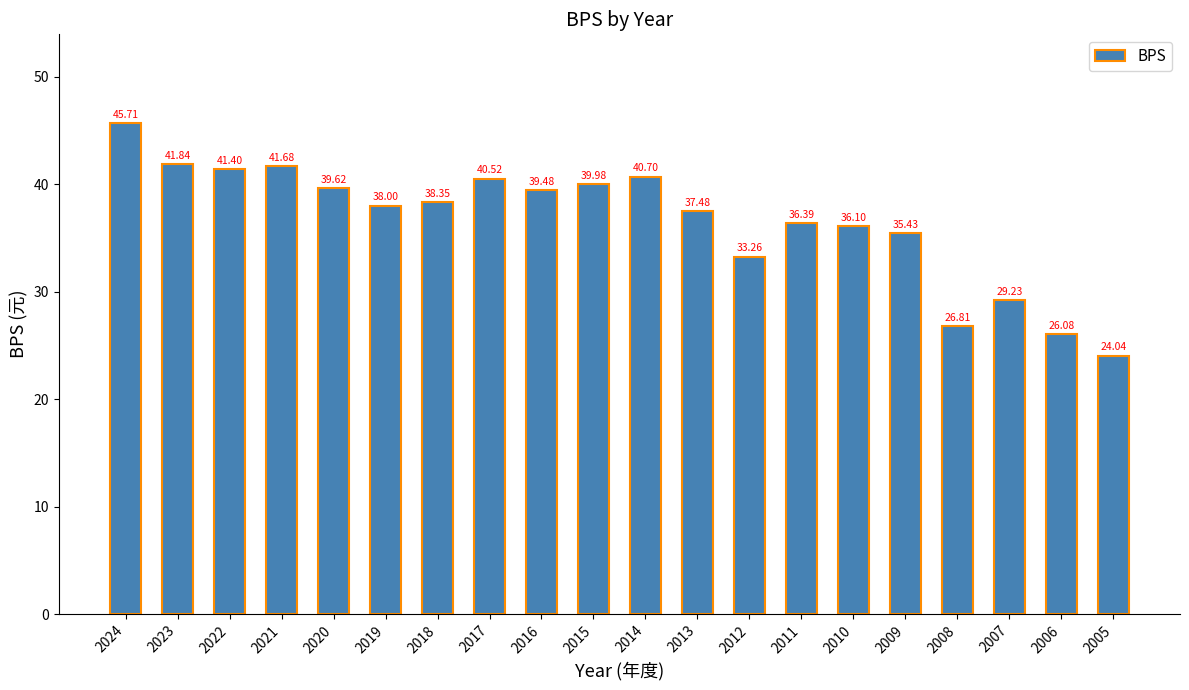

Reading right to left, extract all data points from this chart.

2005=24.0	2006=26.1	2007=29.2	2008=26.8	2009=35.4	2010=36.1	2011=36.4	2012=33.3	2013=37.5	2014=40.7	2015=40.0	2016=39.5	2017=40.5	2018=38.4	2019=38.0	2020=39.6	2021=41.7	2022=41.4	2023=41.8	2024=45.7